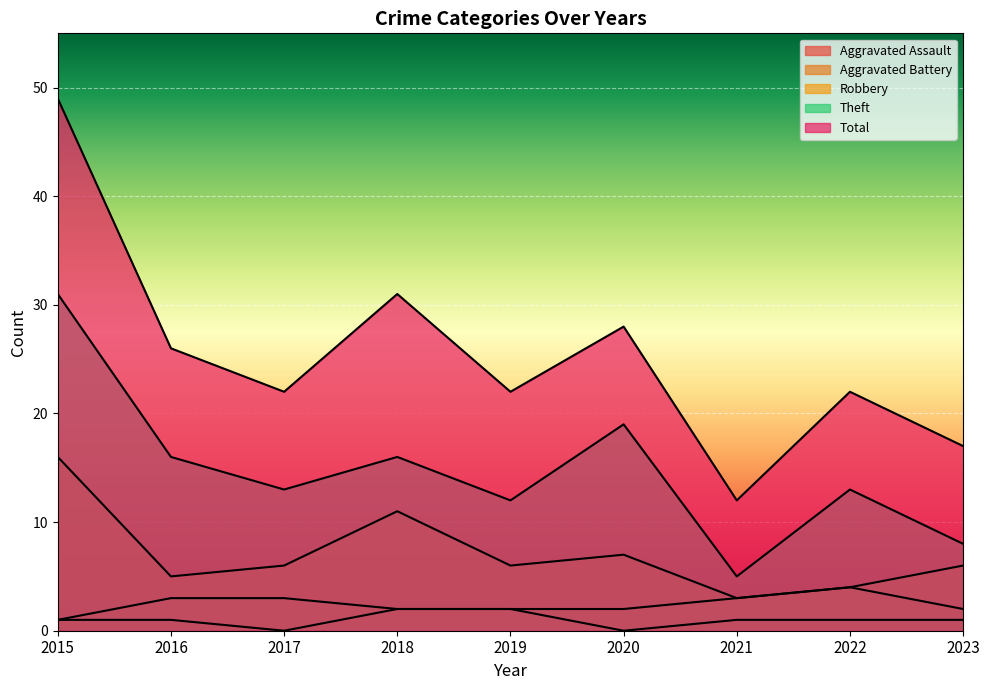

What is the difference between the maximum and minimum values in the Aggravated Assault series?

2